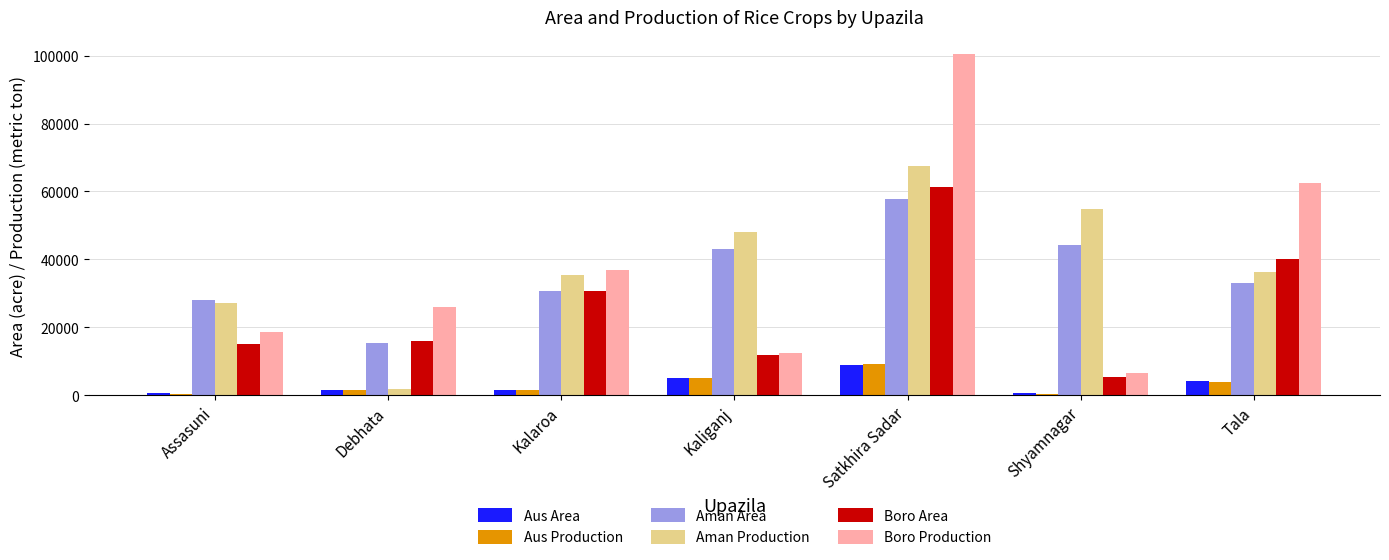

What is the value of the Aman Area bar at the 3rd from the left?

30750